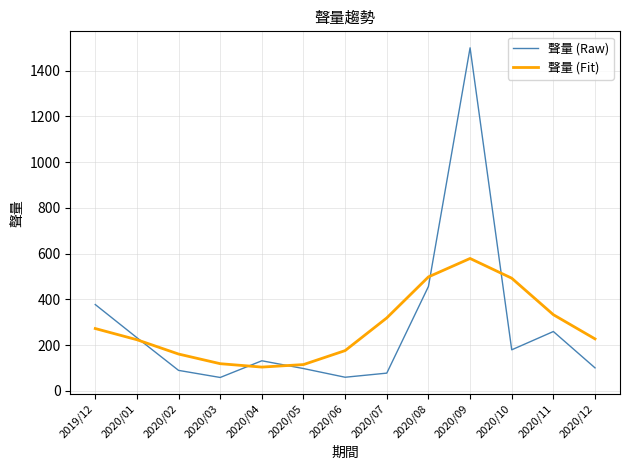

What is the total value across all series at 2020/10?

671.2